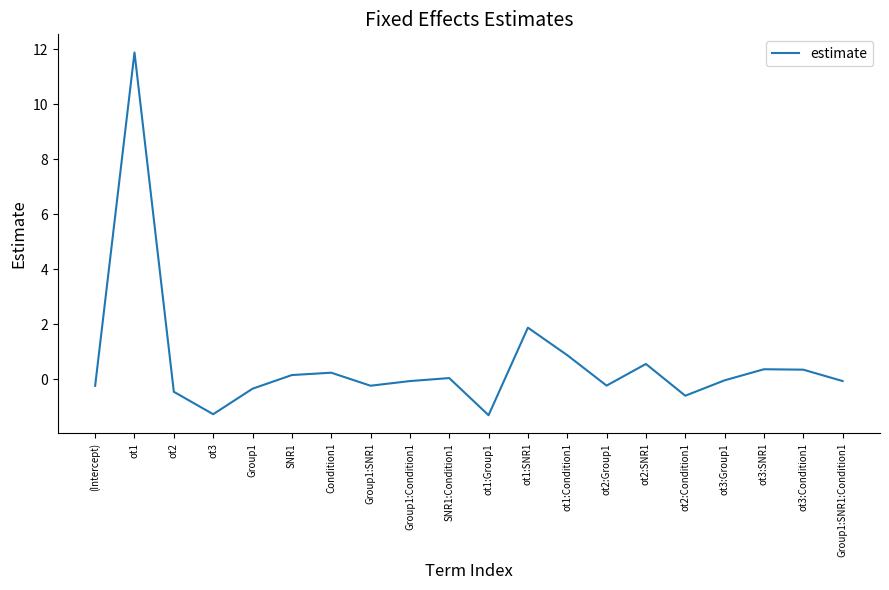

At which category does the chart reach its peak across all series?

ot1